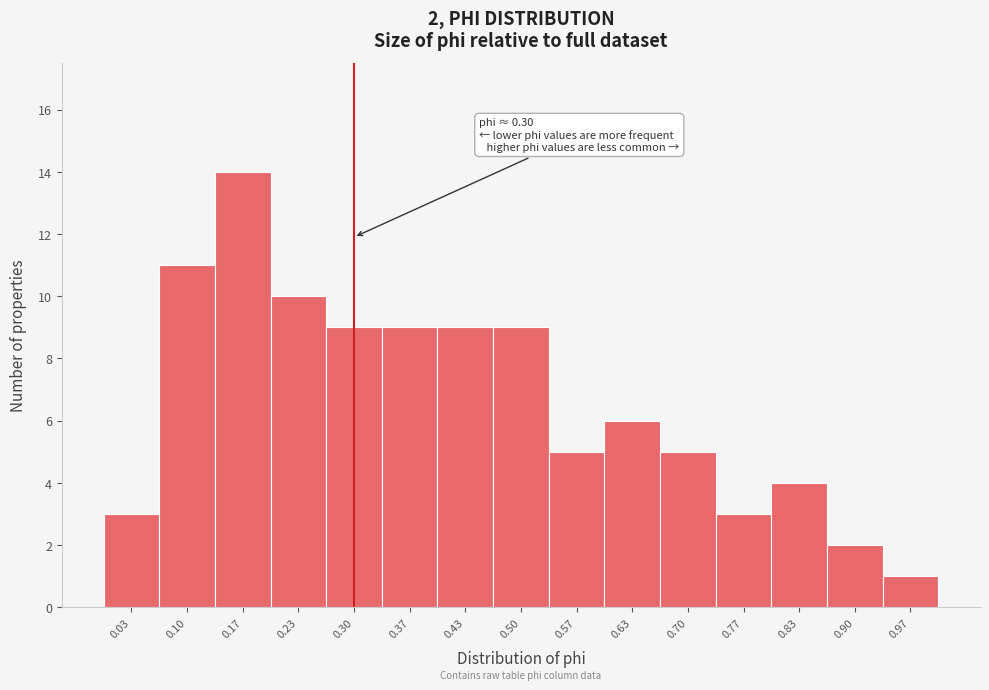

Which range on the x-axis has the tallest bar?

0.13 to 0.20